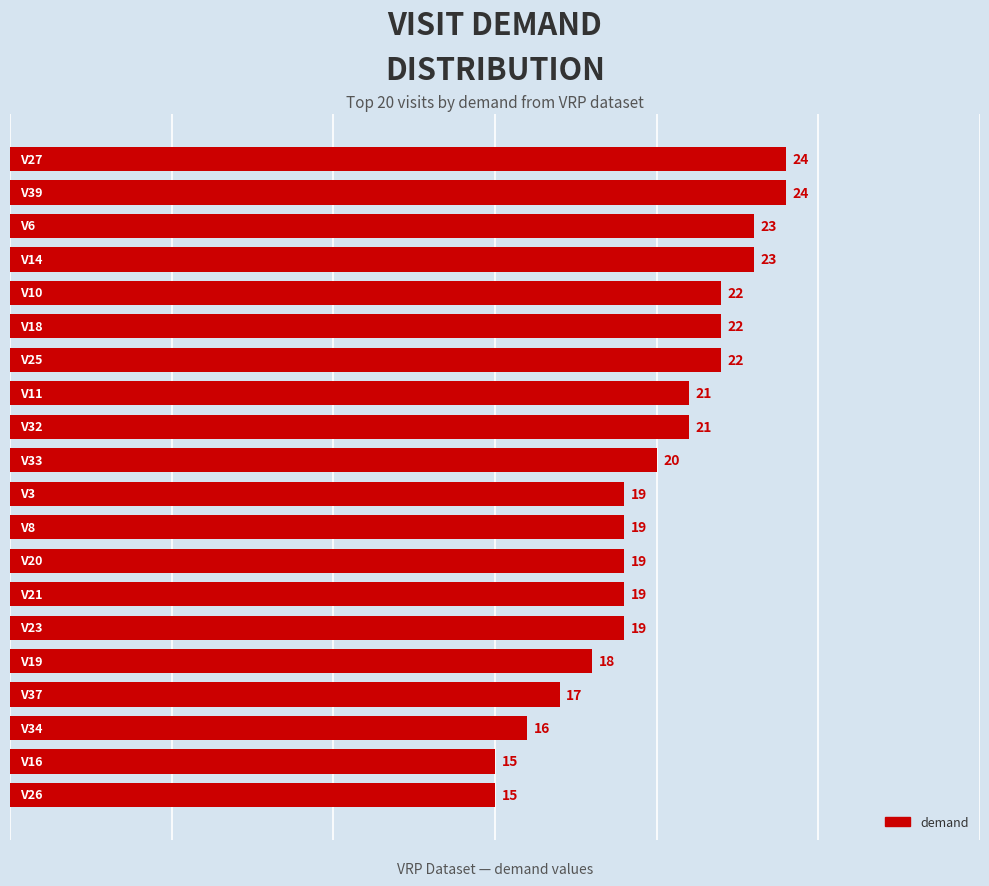

What is the average value?

20